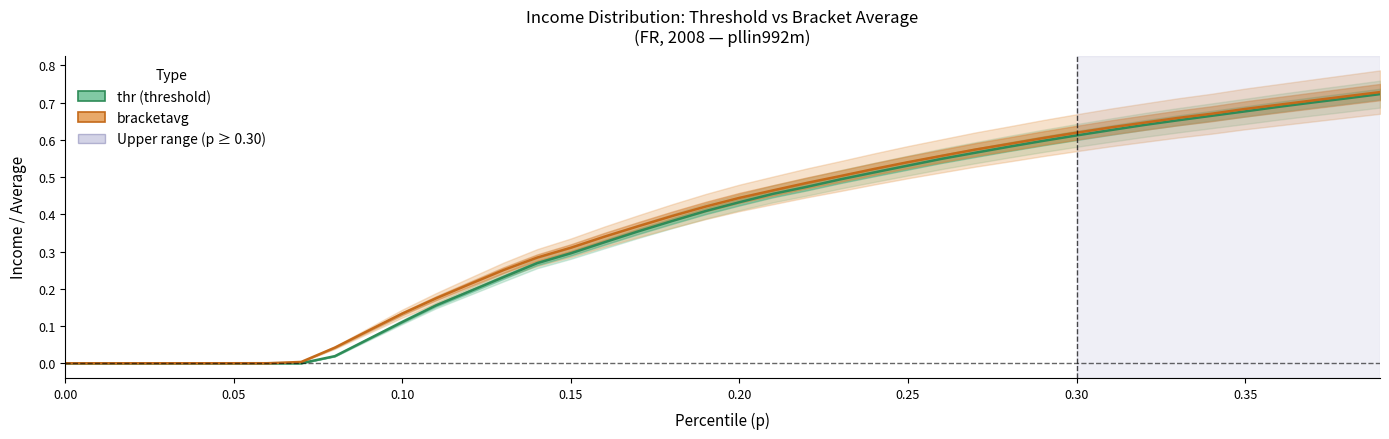

What is the sum of all bracketavg values?

15.1